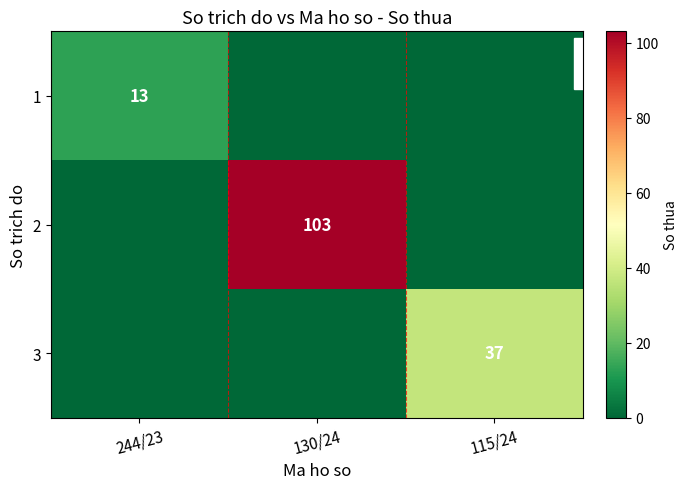

True or false: 2 has a value of 150 at 130/24.

False